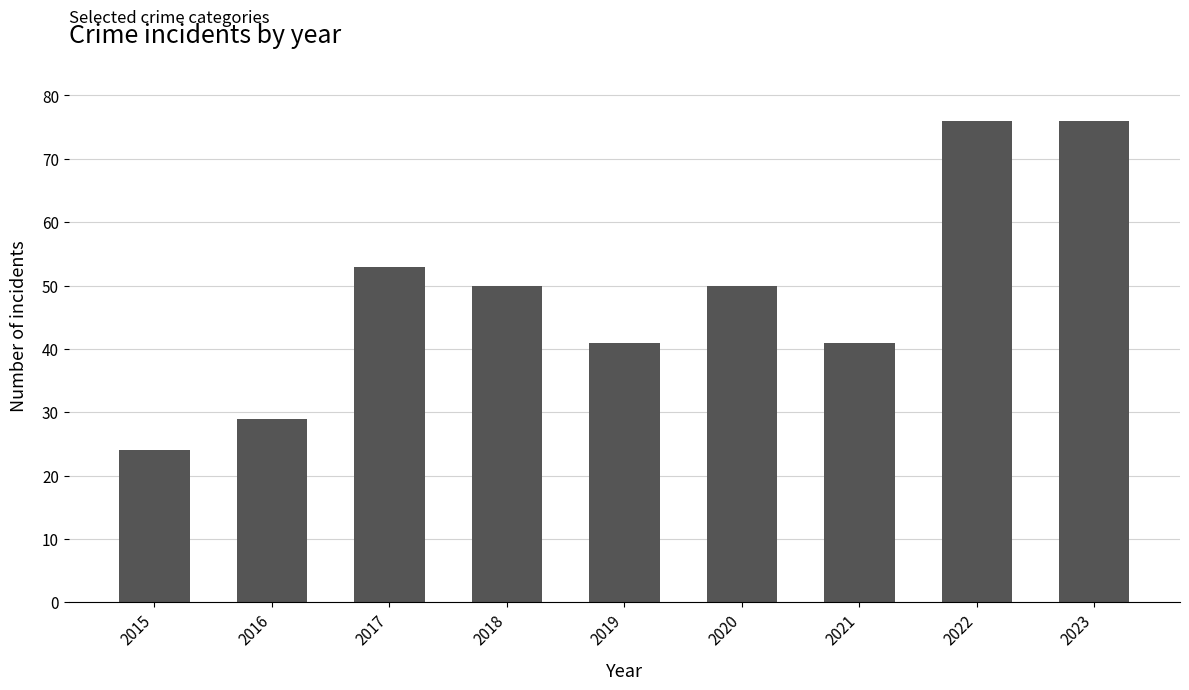

What is the value of the 8th bar from the left?

76